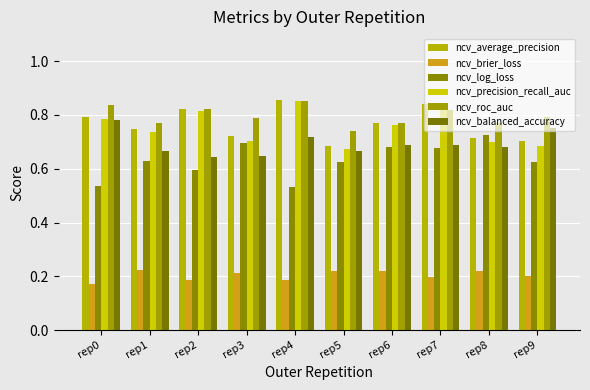

What are all the series names shown in the legend?

ncv_average_precision, ncv_brier_loss, ncv_log_loss, ncv_precision_recall_auc, ncv_roc_auc, ncv_balanced_accuracy